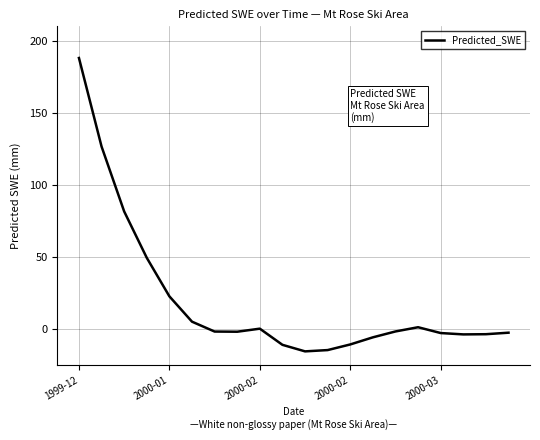

Is this an area chart (filled region under the line)?

No